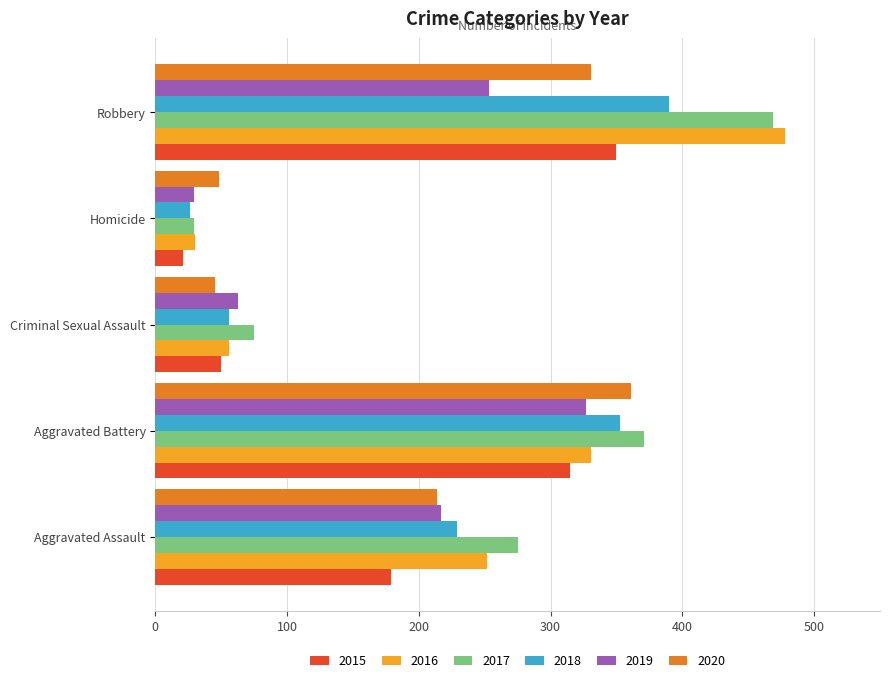

Rank the series by their maximum value, from lowest to highest.

2019, 2015, 2020, 2018, 2017, 2016